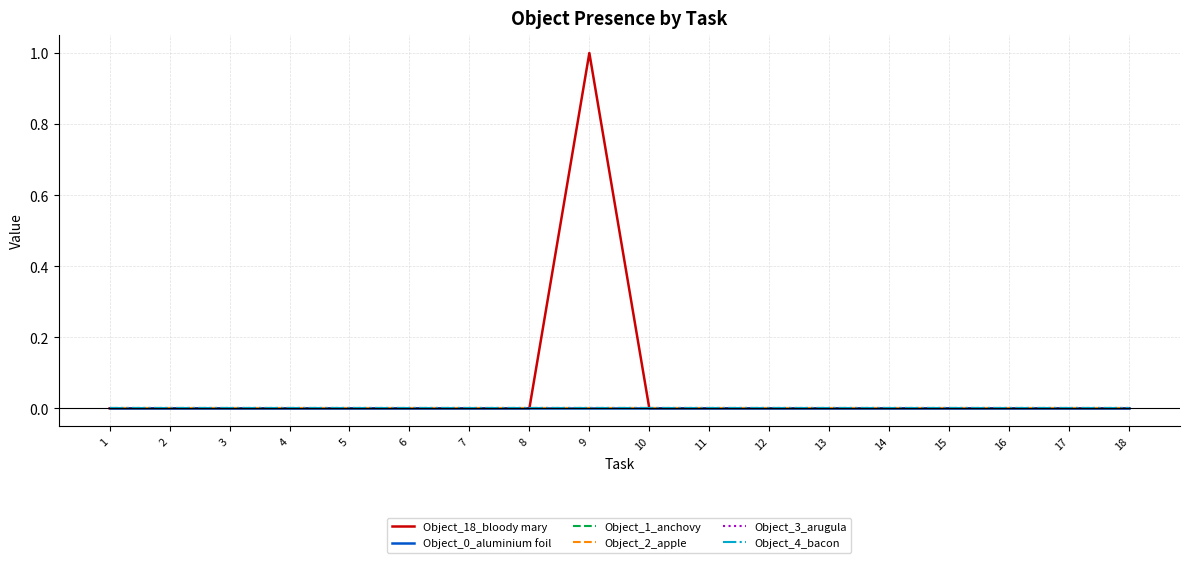

Reading left to right, what are all the values shown in this chart?

Object_18_bloody mary: 1=0	2=0	3=0	4=0	5=0	6=0	7=0	8=0	9=1	10=0	11=0	12=0	13=0	14=0	15=0	16=0	17=0	18=0
Object_0_aluminium foil: 1=0	2=0	3=0	4=0	5=0	6=0	7=0	8=0	9=0	10=0	11=0	12=0	13=0	14=0	15=0	16=0	17=0	18=0
Object_1_anchovy: 1=0	2=0	3=0	4=0	5=0	6=0	7=0	8=0	9=0	10=0	11=0	12=0	13=0	14=0	15=0	16=0	17=0	18=0
Object_2_apple: 1=0	2=0	3=0	4=0	5=0	6=0	7=0	8=0	9=0	10=0	11=0	12=0	13=0	14=0	15=0	16=0	17=0	18=0
Object_3_arugula: 1=0	2=0	3=0	4=0	5=0	6=0	7=0	8=0	9=0	10=0	11=0	12=0	13=0	14=0	15=0	16=0	17=0	18=0
Object_4_bacon: 1=0	2=0	3=0	4=0	5=0	6=0	7=0	8=0	9=0	10=0	11=0	12=0	13=0	14=0	15=0	16=0	17=0	18=0